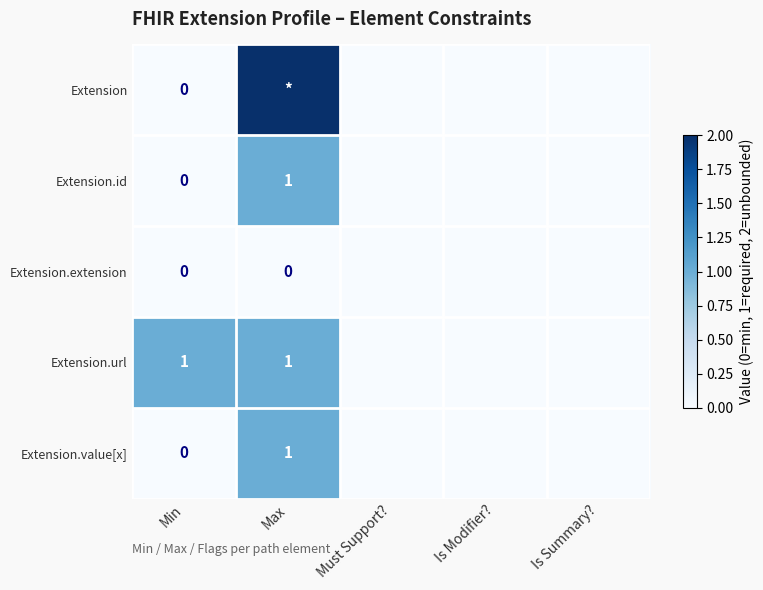

Which category has the highest value across all series?

Max